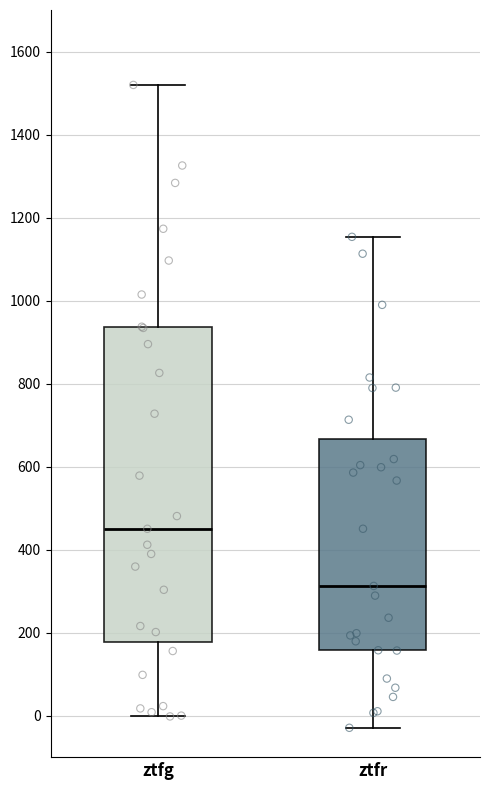

Which box is the tallest, from its lower edge to its upper edge?

ztfg